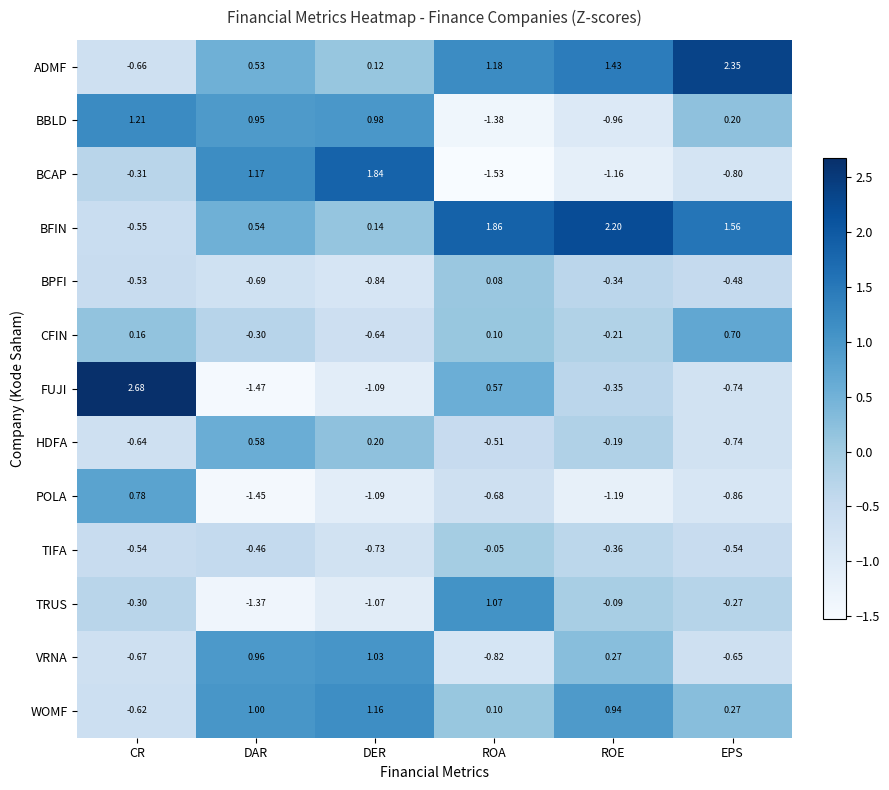

Which series has the widest spread of values?

FUJI